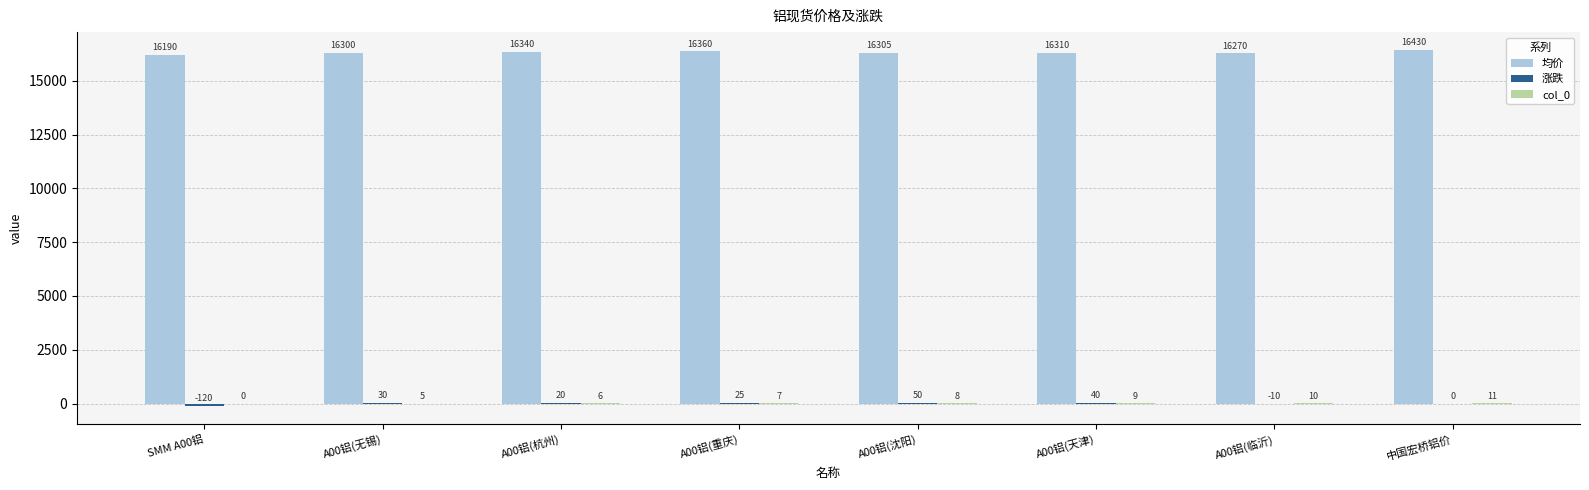

Which series has the largest total across all categories?

均价